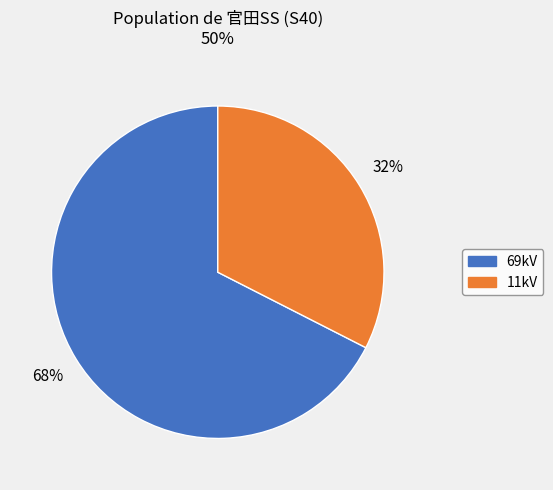

To the nearest percent, what is the average slice percentage?

50%